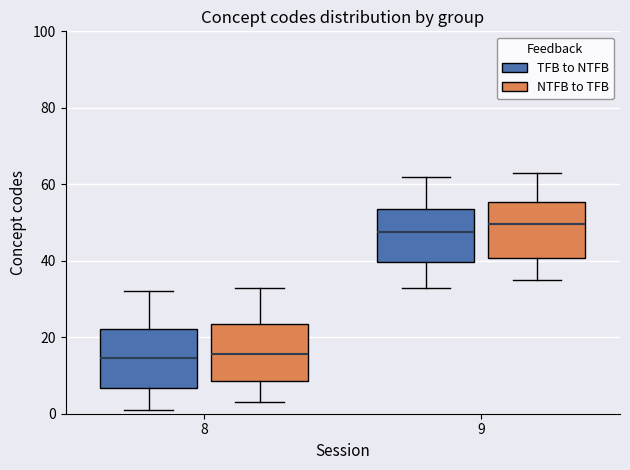

Reading left to right, read every box against the y-axis: the position of its median line, the range the box covers, and the ends of its whiskers. The values are not printed on the chart, so give them approximately, as read against the axis.

8 (TFB to NTFB): median 14, box 6 to 22, whiskers 2 to 32
8 (NTFB to TFB): median 16, box 8 to 24, whiskers 4 to 34
9 (TFB to NTFB): median 48, box 40 to 54, whiskers 34 to 62
9 (NTFB to TFB): median 50, box 40 to 56, whiskers 36 to 64